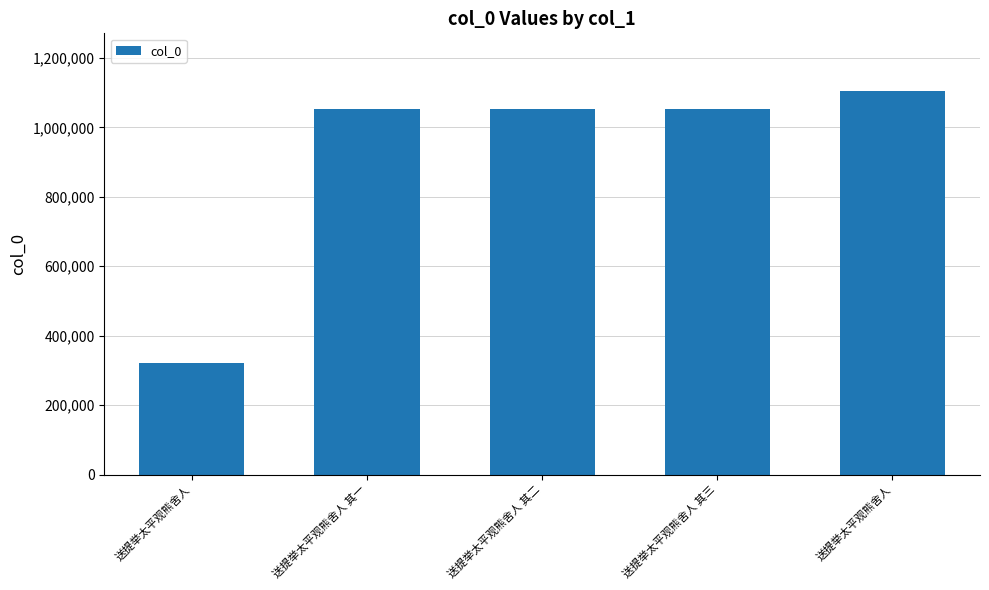

How many values are below 1054033?

2